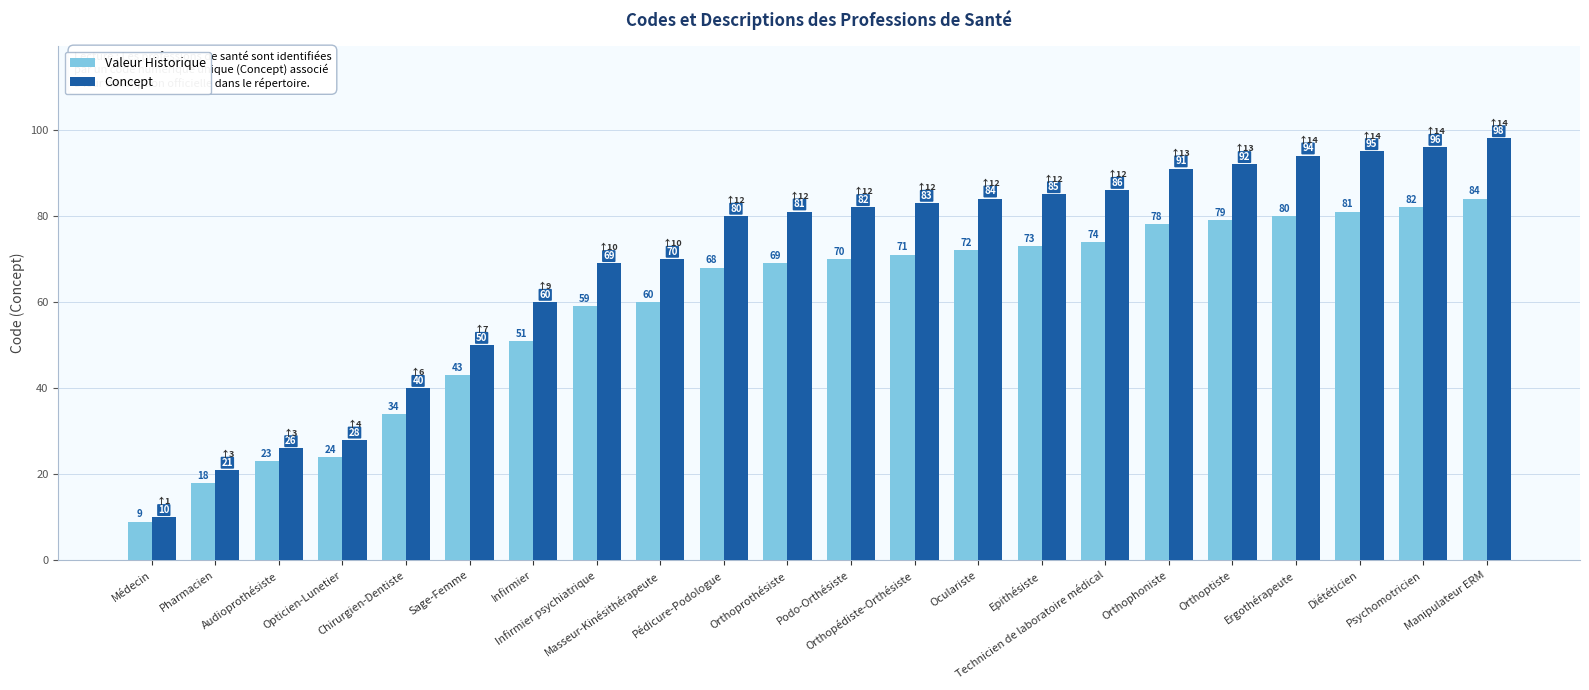

What is the total value across all series at Psychomotricien?

178